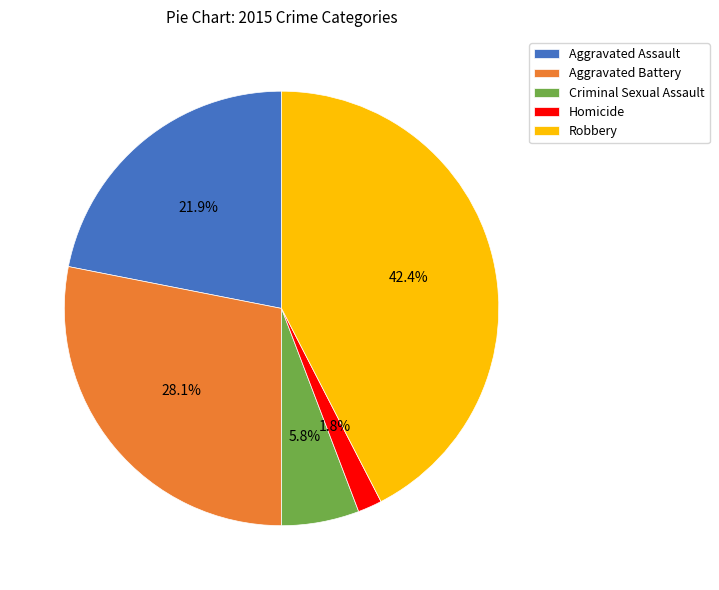

Between Robbery and Homicide, which is larger?

Robbery